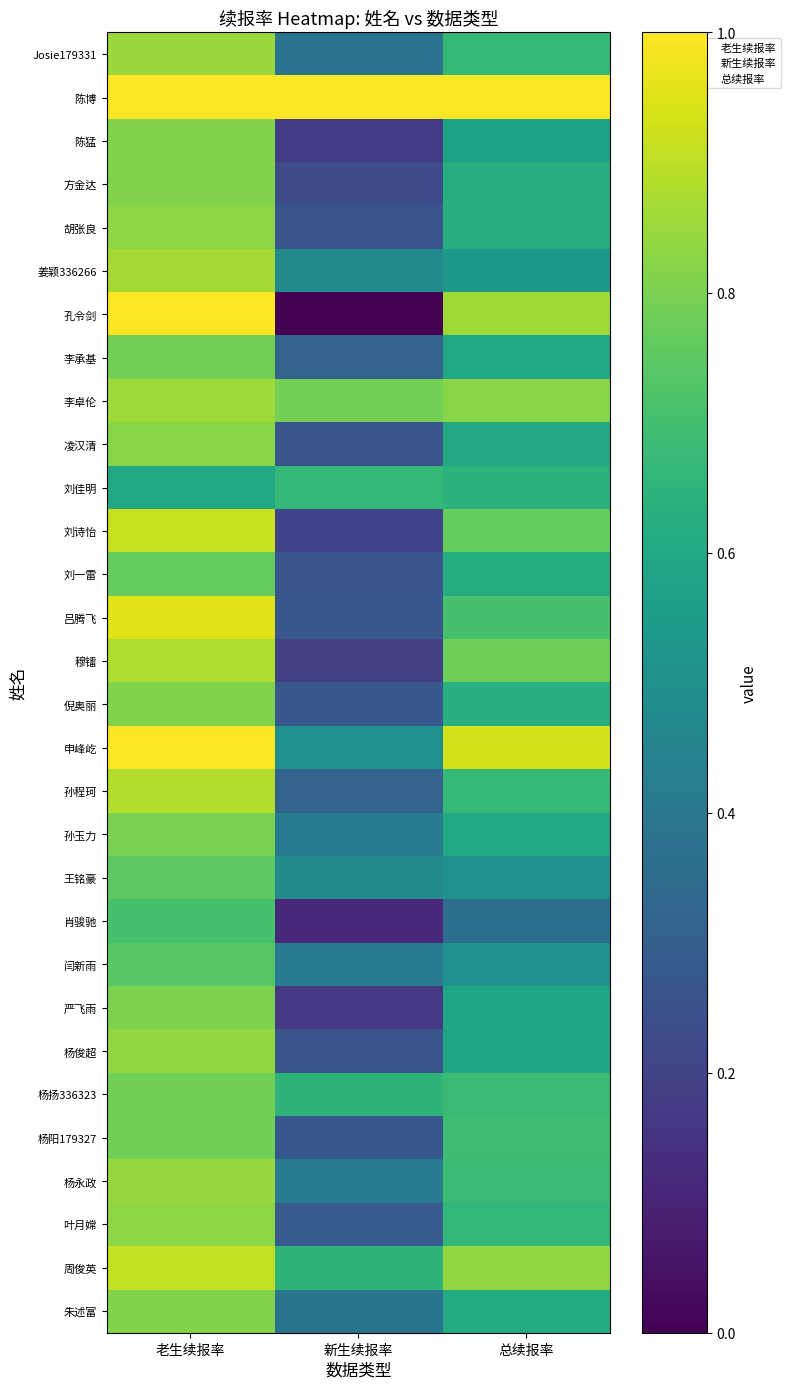

Reading left to right, transcribe all the data shown in this chart.

Josie179331: 老生续报率=0.9	新生续报率=0.4	总续报率=0.7
陈博: 老生续报率=1.0	新生续报率=1.0	总续报率=1.0
陈猛: 老生续报率=0.8	新生续报率=0.2	总续报率=0.6
方金达: 老生续报率=0.8	新生续报率=0.2	总续报率=0.6
胡张良: 老生续报率=0.8	新生续报率=0.3	总续报率=0.6
姜颖336266: 老生续报率=0.9	新生续报率=0.5	总续报率=0.5
孔令剑: 老生续报率=1.0	新生续报率=0.0	总续报率=0.9
李承基: 老生续报率=0.8	新生续报率=0.3	总续报率=0.6
李卓伦: 老生续报率=0.9	新生续报率=0.8	总续报率=0.8
凌汉清: 老生续报率=0.8	新生续报率=0.3	总续报率=0.6
刘佳明: 老生续报率=0.6	新生续报率=0.7	总续报率=0.6
刘诗怡: 老生续报率=0.9	新生续报率=0.2	总续报率=0.8
刘一雷: 老生续报率=0.8	新生续报率=0.3	总续报率=0.6
吕腾飞: 老生续报率=0.9	新生续报率=0.3	总续报率=0.7
穆镭: 老生续报率=0.9	新生续报率=0.2	总续报率=0.8
倪奥丽: 老生续报率=0.8	新生续报率=0.3	总续报率=0.6
申峰屹: 老生续报率=1.0	新生续报率=0.5	总续报率=0.9
孙程珂: 老生续报率=0.9	新生续报率=0.3	总续报率=0.7
孙玉力: 老生续报率=0.8	新生续报率=0.4	总续报率=0.6
王铭豪: 老生续报率=0.8	新生续报率=0.5	总续报率=0.5
肖骏驰: 老生续报率=0.7	新生续报率=0.1	总续报率=0.4
闫新雨: 老生续报率=0.7	新生续报率=0.4	总续报率=0.5
严飞雨: 老生续报率=0.8	新生续报率=0.2	总续报率=0.6
杨俊超: 老生续报率=0.8	新生续报率=0.3	总续报率=0.6
杨扬336323: 老生续报率=0.8	新生续报率=0.6	总续报率=0.7
杨阳179327: 老生续报率=0.8	新生续报率=0.3	总续报率=0.7
杨永政: 老生续报率=0.8	新生续报率=0.4	总续报率=0.7
叶月嫦: 老生续报率=0.8	新生续报率=0.3	总续报率=0.7
周俊英: 老生续报率=0.9	新生续报率=0.7	总续报率=0.8
朱述富: 老生续报率=0.8	新生续报率=0.4	总续报率=0.6